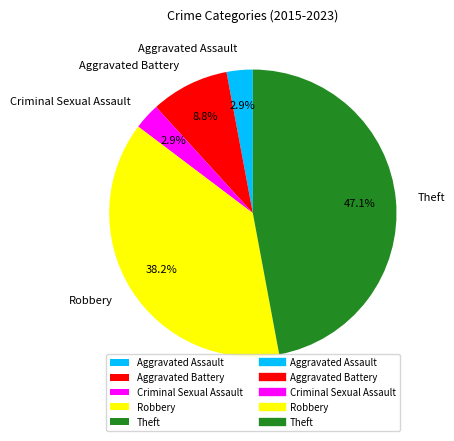

How many segments does this pie chart have?

5